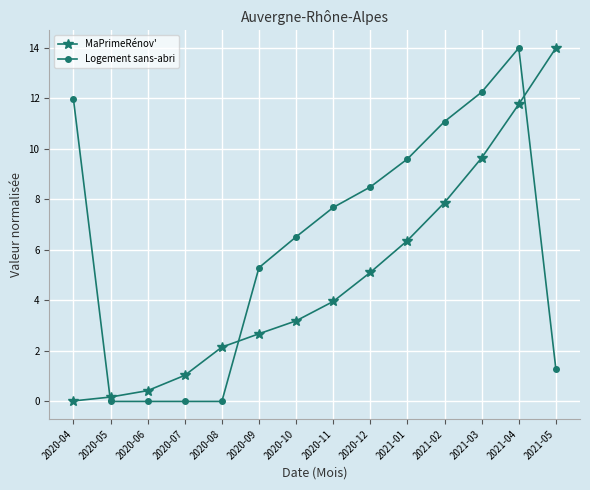

How many intersections are there between MaPrimeRénov' and Logement sans-abri?

3